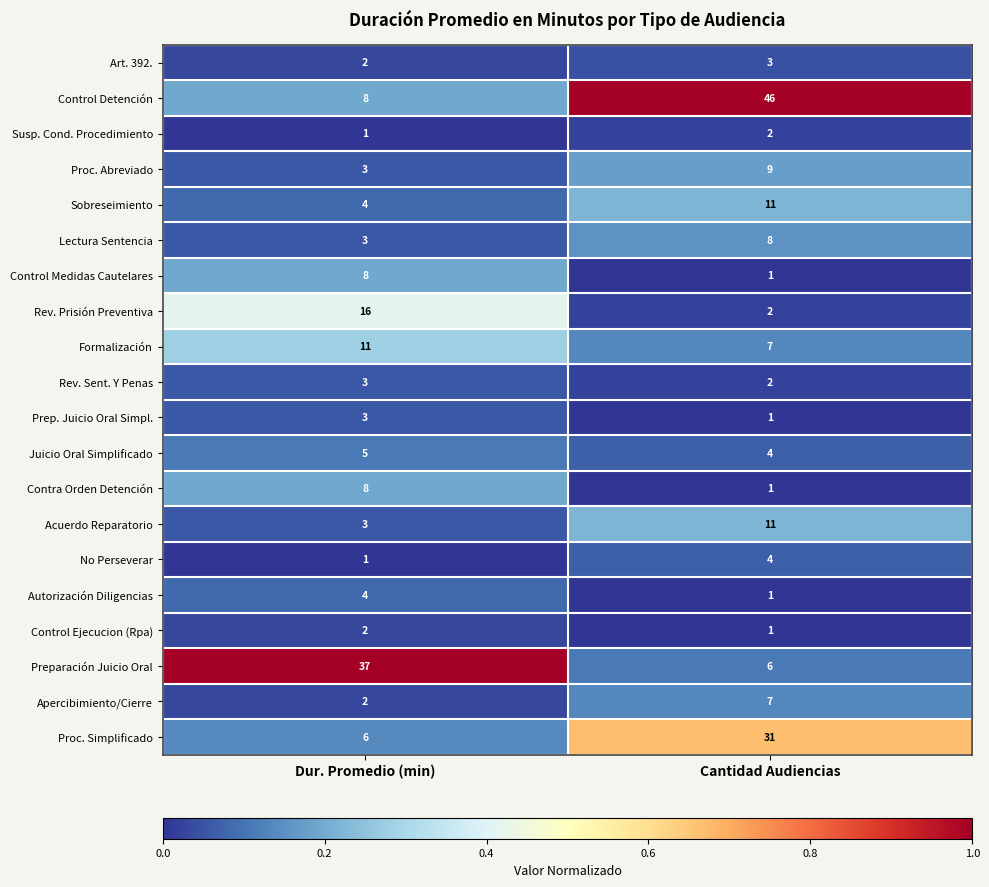

The No Perseverar series shows 1 at Dur. Promedio (min). True or false?

True